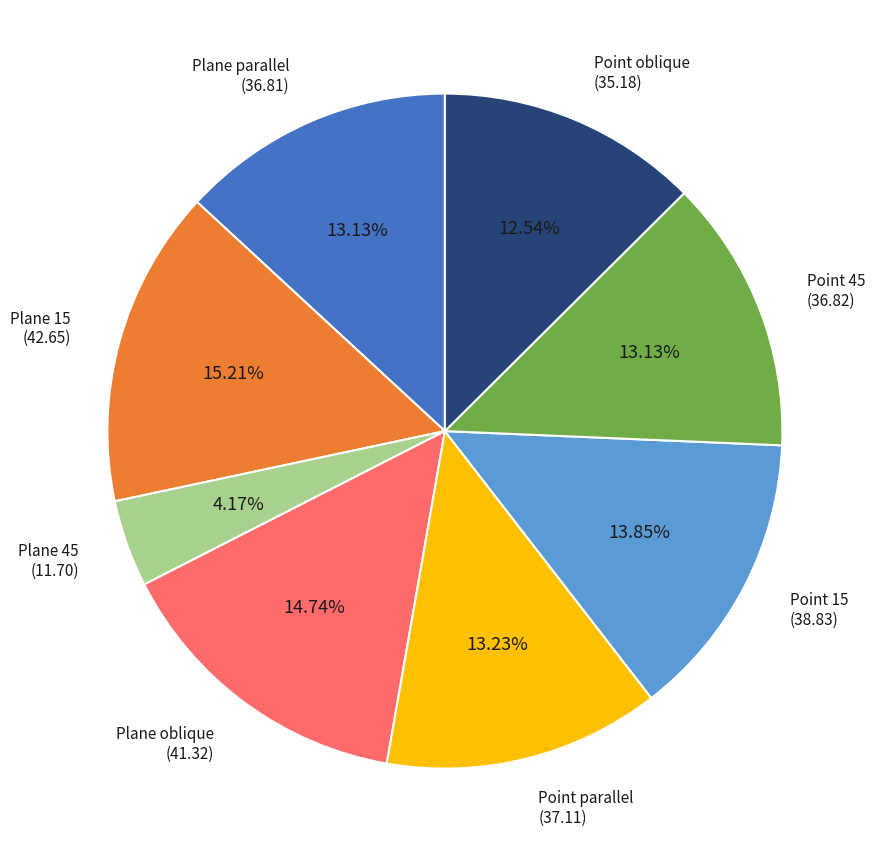

Does Point 15 represent more than half of the total?

No